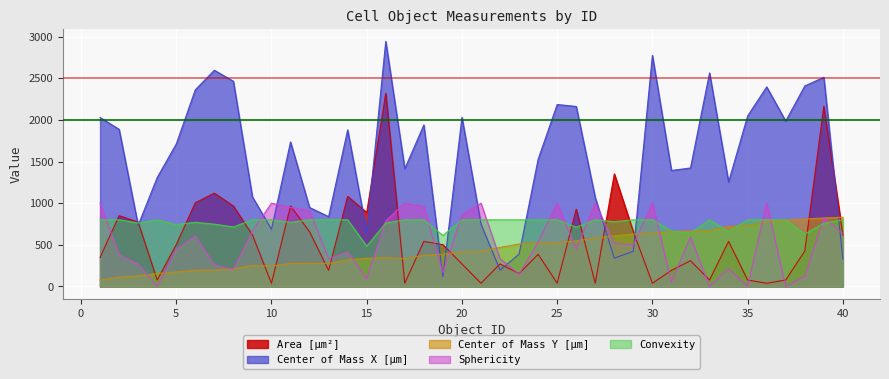

Reading right to left, list all the values displayed in this chart.

Area [µm²]: 618.0	2162.9	424.9	77.2	38.6	77.2	540.7	77.2	309.0	193.1	38.6	656.6	1351.8	38.6	927.0	38.6	386.2	154.5	270.4	38.6	270.4	502.1	540.7	38.6	2317.4	888.4	1081.5	193.1	656.6	965.6	38.6	618.0	965.6	1120.1	1004.2	502.1	77.2	772.5	849.7	347.6
Sphericity: 638.0	824.0	123.0	0.0	1000.0	0.0	213.0	0.0	596.0	52.0	1000.0	498.0	518.0	1000.0	449.0	1000.0	533.0	146.0	333.0	1000.0	857.0	164.0	959.0	1000.0	787.0	93.0	416.0	333.0	912.0	948.0	1000.0	667.0	204.0	261.0	607.0	447.0	0.0	272.0	382.0	1000.0
Convexity: 800.0	759.2	628.8	800.0	800.0	800.0	659.2	800.0	640.0	666.4	800.0	800.0	777.6	800.0	711.2	800.0	800.0	800.0	800.0	800.0	800.0	612.0	800.0	800.0	761.6	484.0	800.0	800.0	800.0	769.6	800.0	800.0	714.4	748.0	770.4	743.2	800.0	761.6	800.0	800.0
Center of Mass X [µm]: 329.8	2511.3	2407.1	1985.6	2395.8	2047.8	1255.0	2563.6	1422.4	1392.7	2774.9	421.3	340.3	1065.8	2161.2	2184.5	1527.0	388.4	195.8	748.9	2030.9	115.9	1939.0	1413.9	2942.9	651.3	1879.5	838.4	947.8	1735.0	686.7	1075.2	2463.2	2596.0	2361.4	1709.8	1308.2	735.5	1886.2	2029.1
Center of Mass Y [µm]: 831.2	822.7	808.8	795.5	773.7	733.4	720.0	671.2	665.0	660.6	637.0	629.0	607.7	581.1	547.2	525.1	522.0	509.6	469.2	419.5	413.3	388.4	374.2	332.5	345.0	338.4	319.4	275.3	278.8	276.1	245.5	251.7	210.4	196.8	193.8	173.8	155.4	126.8	111.0	77.7